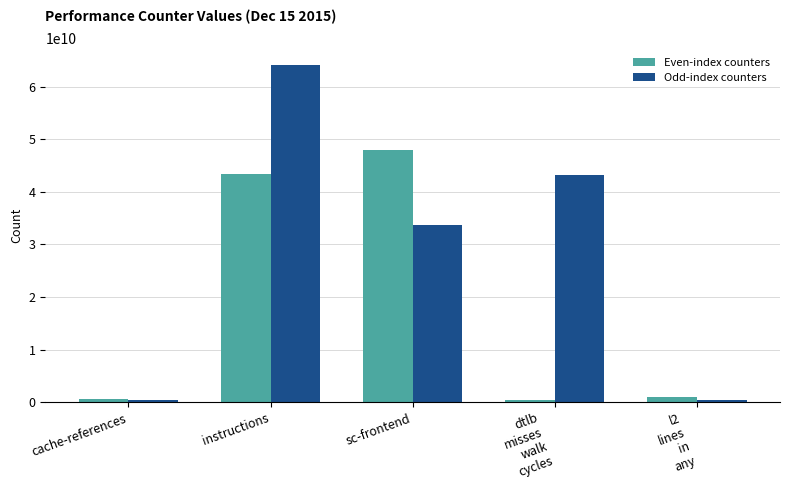

How many bars are there in each group?

2